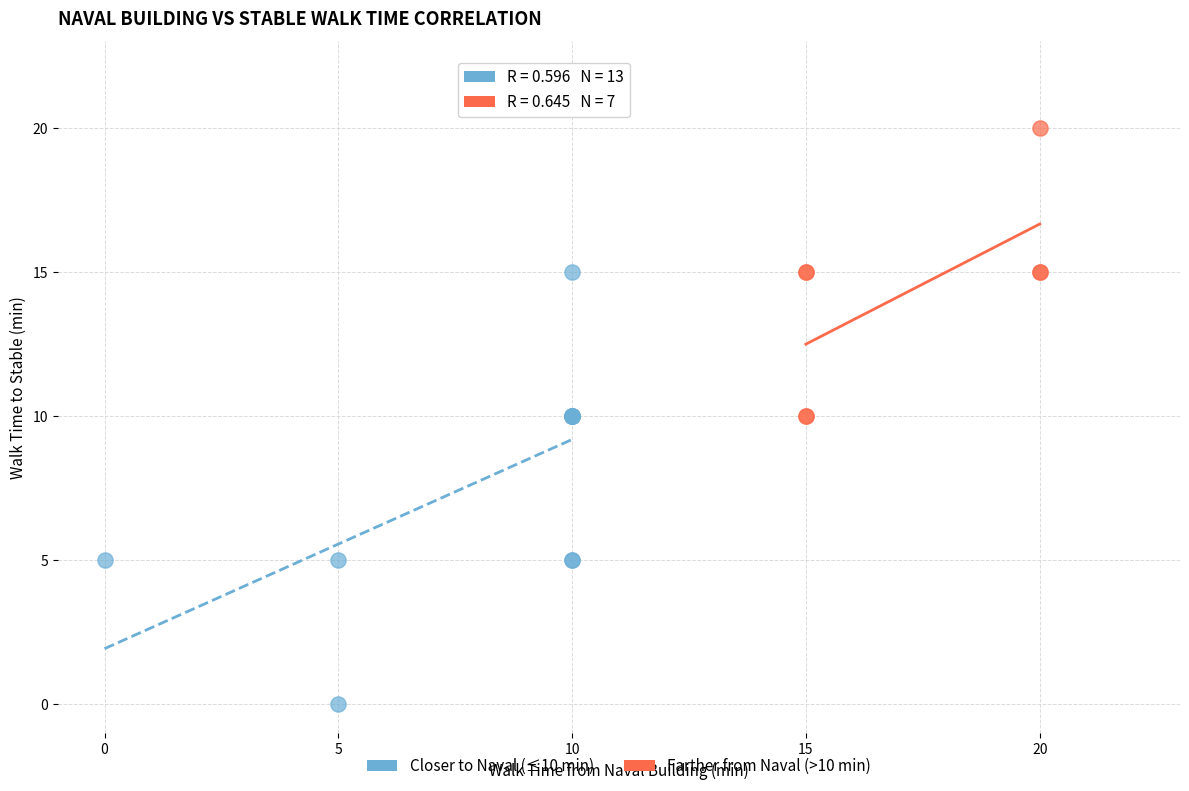

Which series contains the lowest Y value?

Closer to Naval (≤10 min)